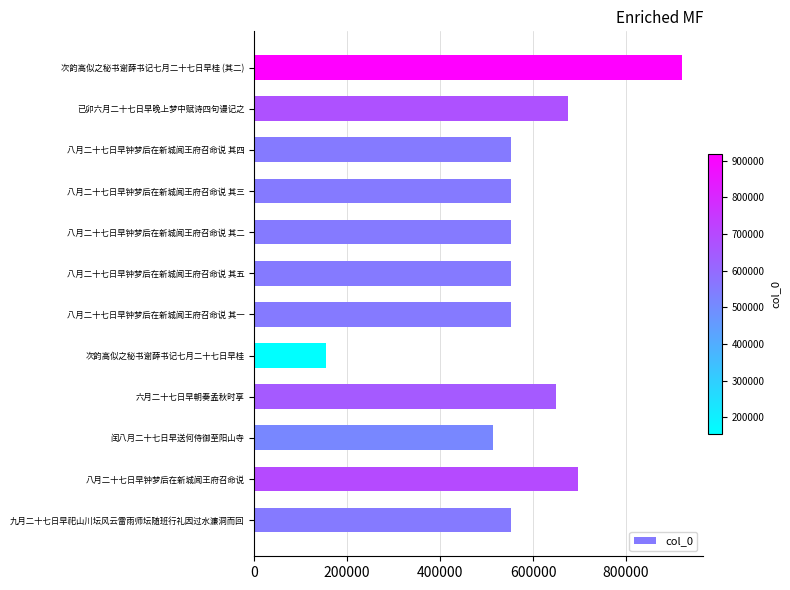

What is the minimum value shown in the chart?

153771